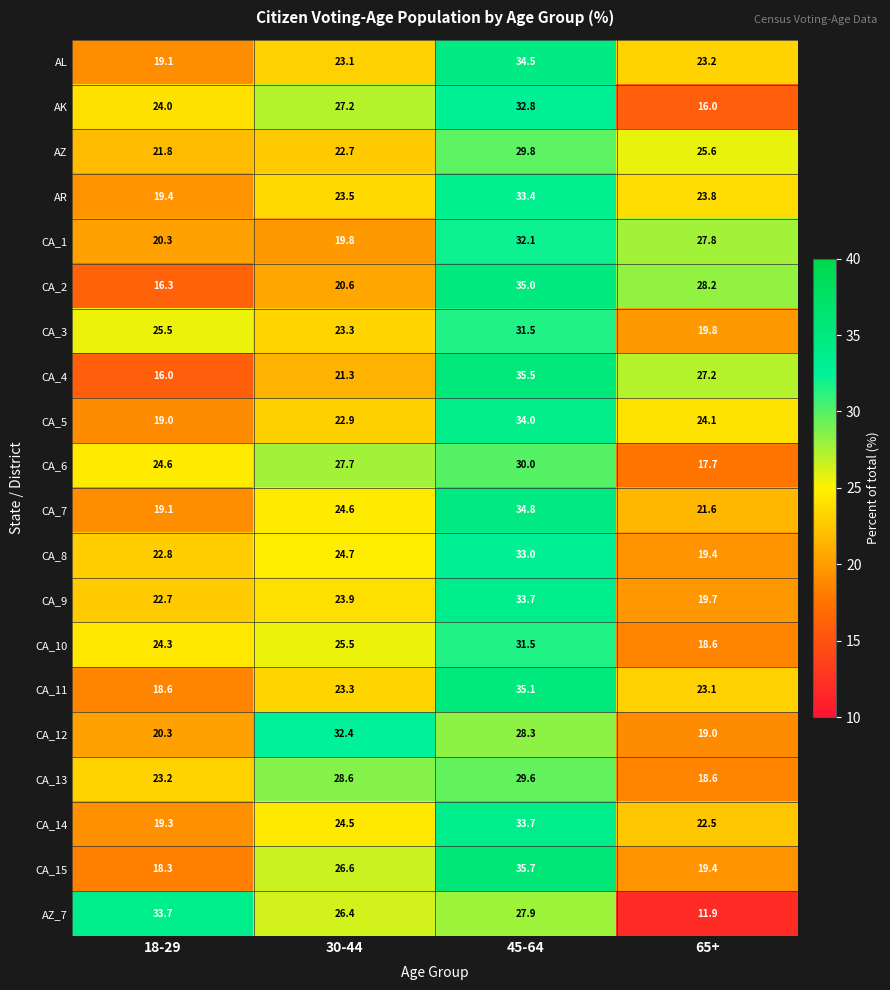

Which category has the highest value across all series?

45-64